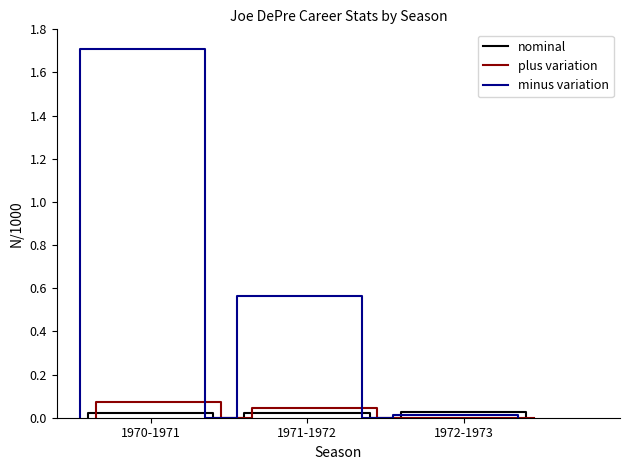

The value of plus variation at 4 is -0.0. True or false?

False